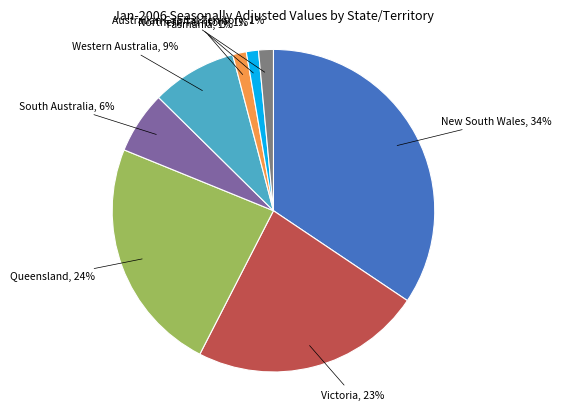

Count the number of slices in the pie.

8